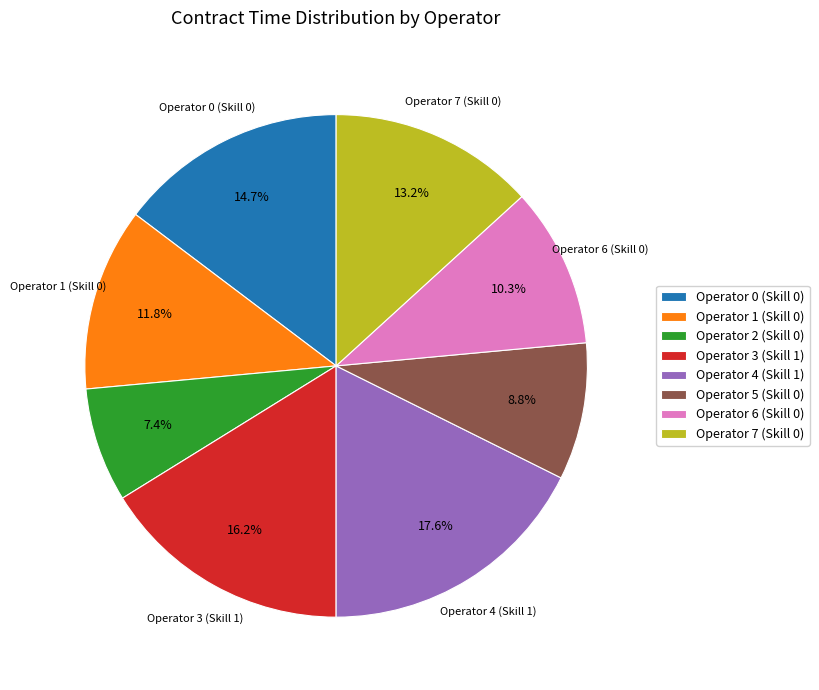

Do Operator 7 (Skill 0) and Operator 4 (Skill 1) together represent more than half of the pie?

No